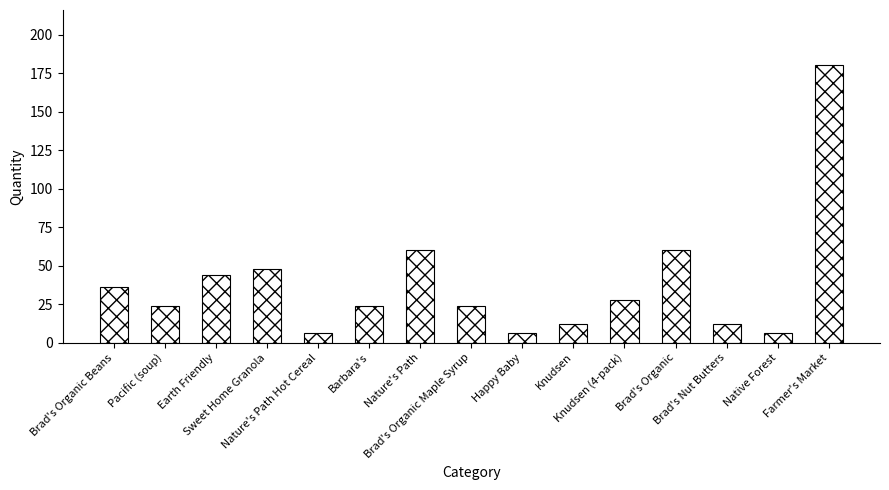

What is the maximum value shown in the chart?

180